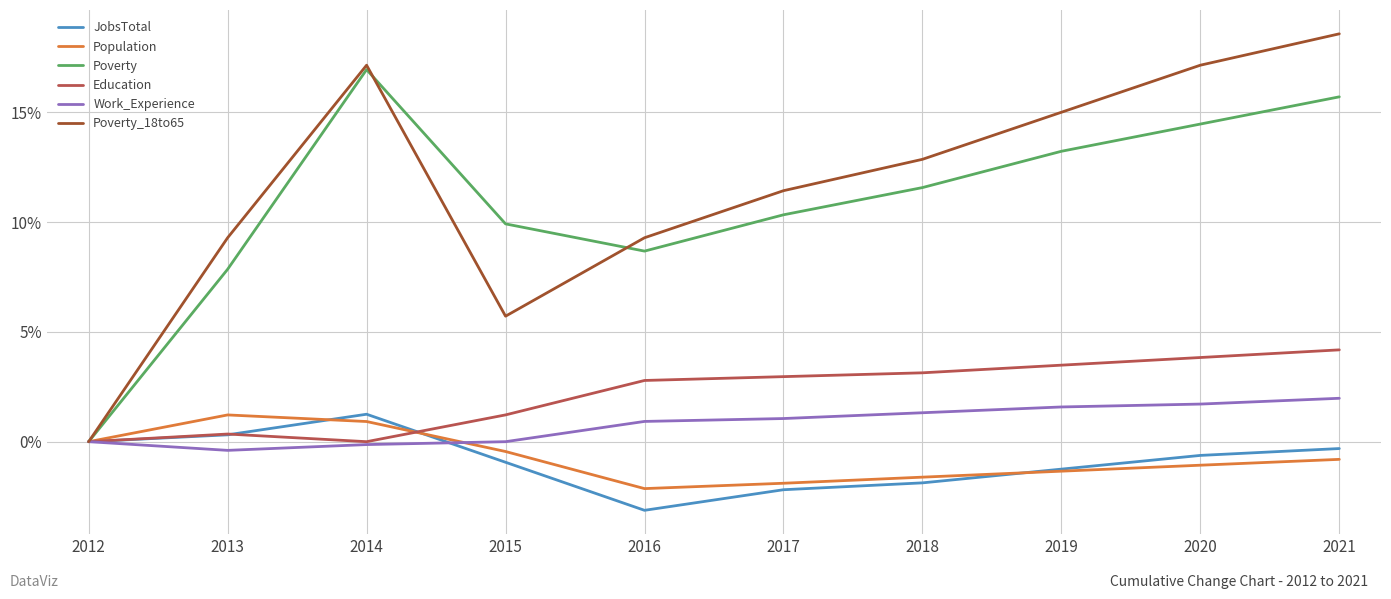

List the labels in order of JobsTotal value, largest first.

2014, 2013, 2012, 2021, 2020, 2015, 2019, 2018, 2017, 2016